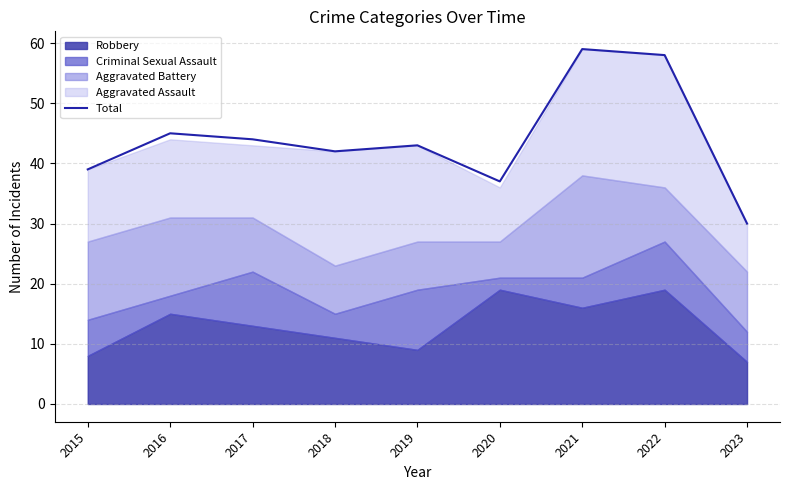

What is the change in value from 2018 to 2019?

+1